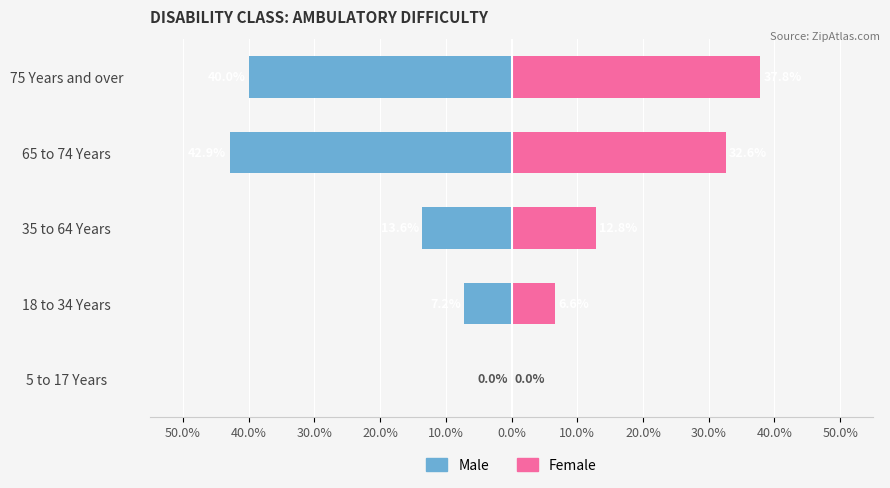

At how many categories does at least one series exceed -29?

5